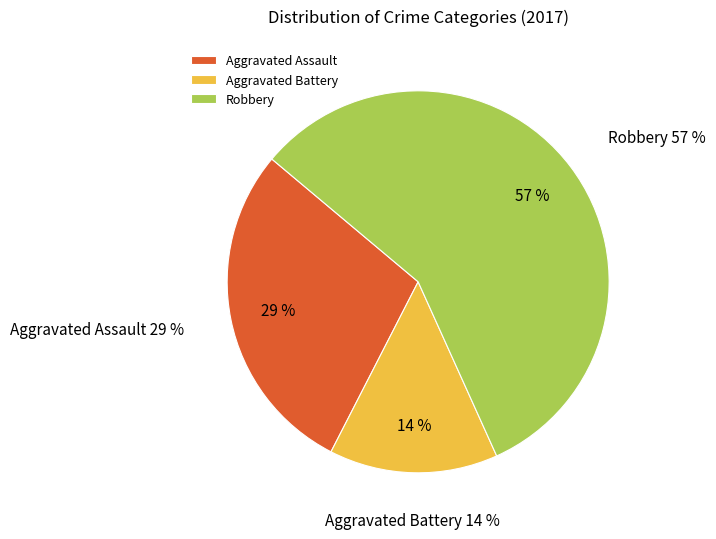

What percentage is the Robbery slice, to the nearest percent?

57%